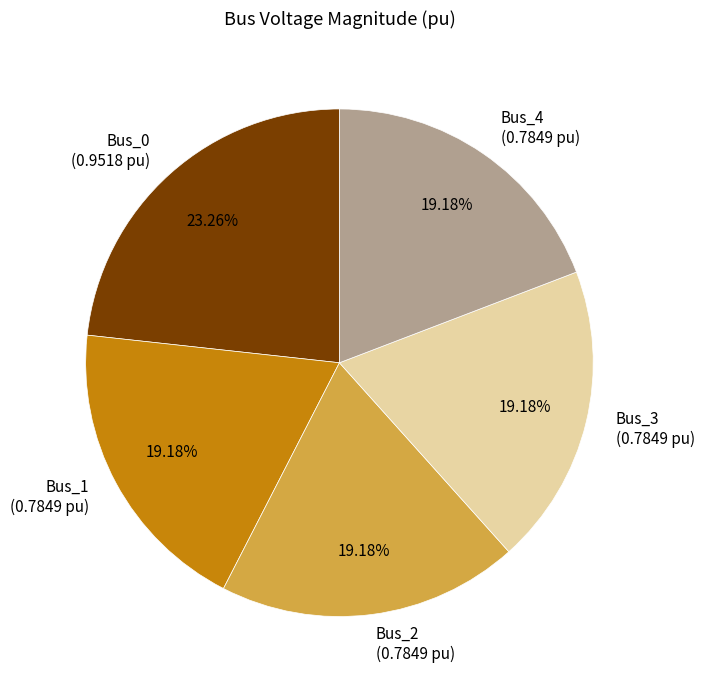

Is the sum of Bus_1 and Bus_4 greater than half?

No